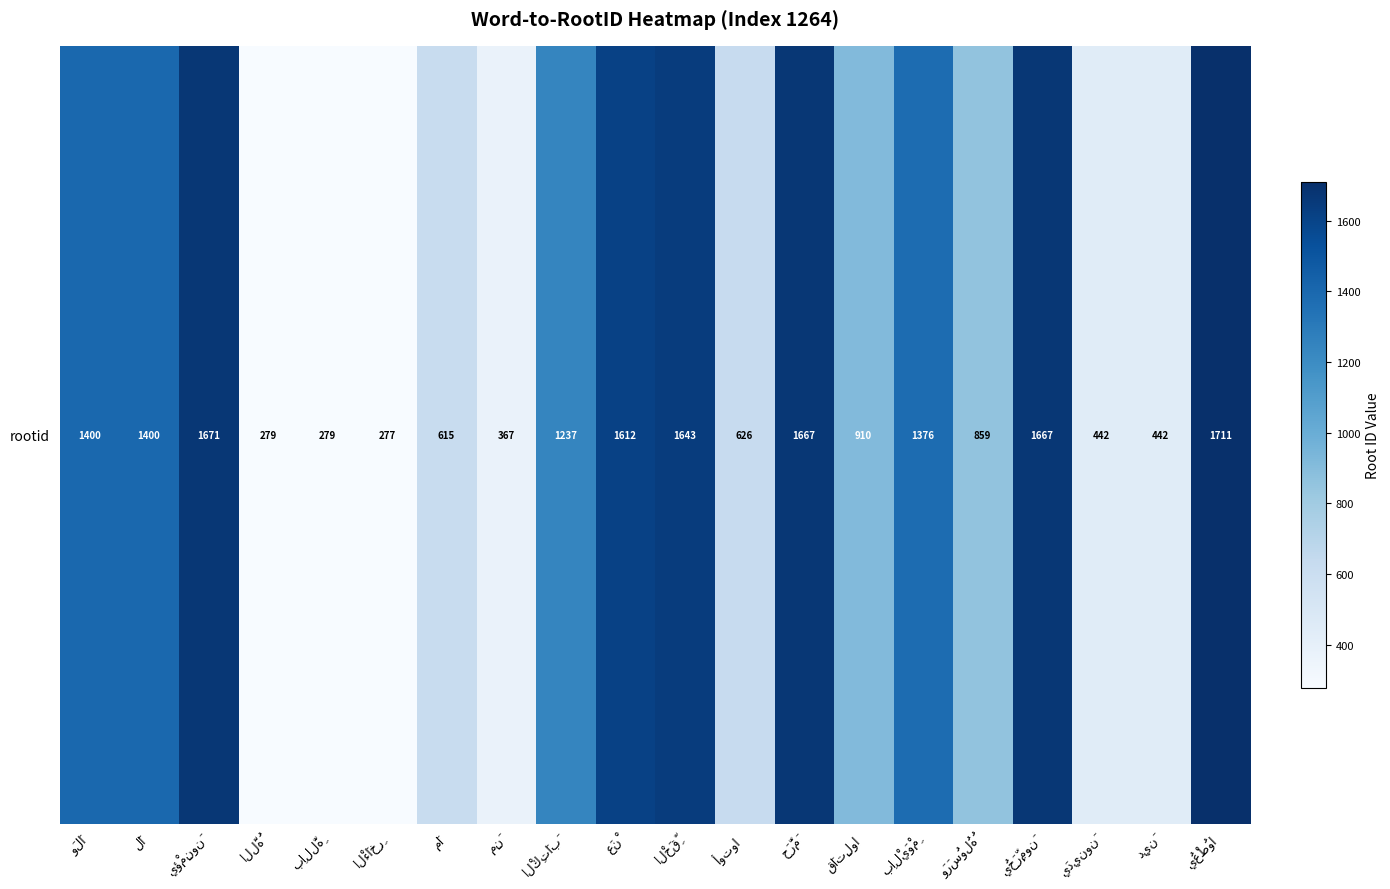

What is the ratio of the value at الْكِتَابَ to the value at وَلَا?

0.9